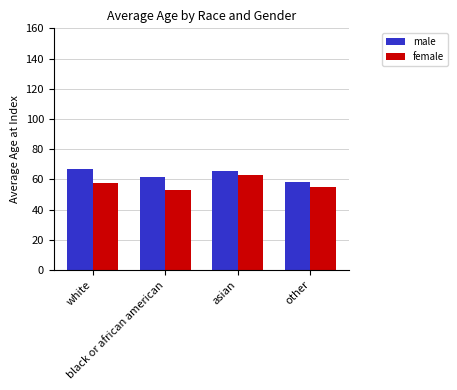

List the series in order of their overall mean, lowest first.

female, male